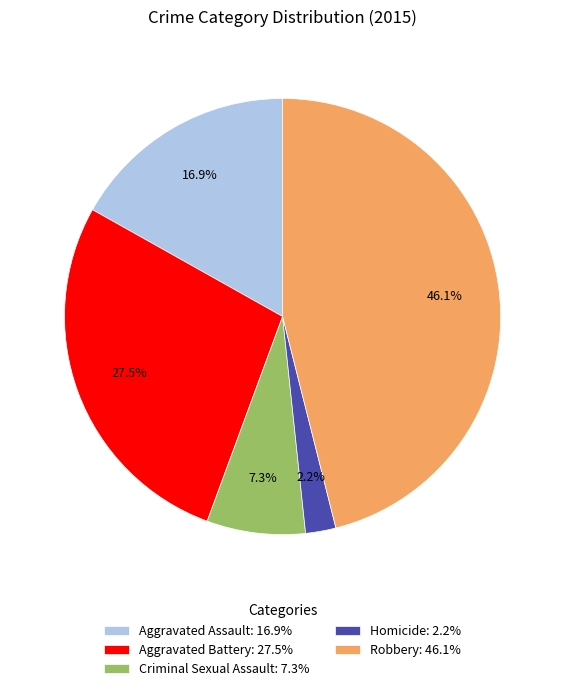

What percentage is the Homicide slice, to the nearest percent?

2%